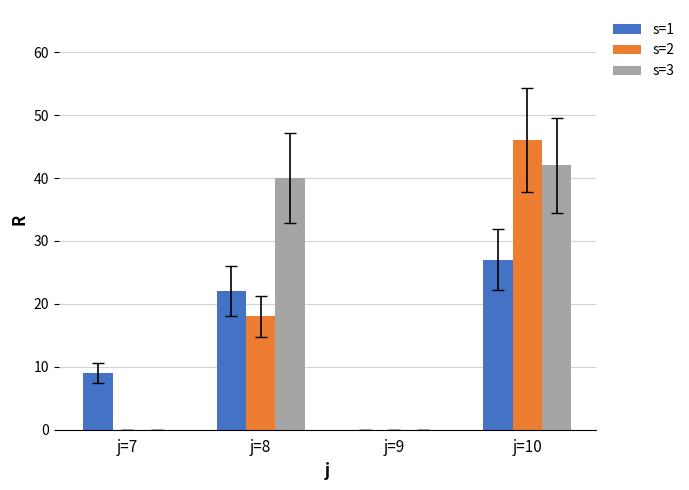

Count the number of categories in the chart.

4